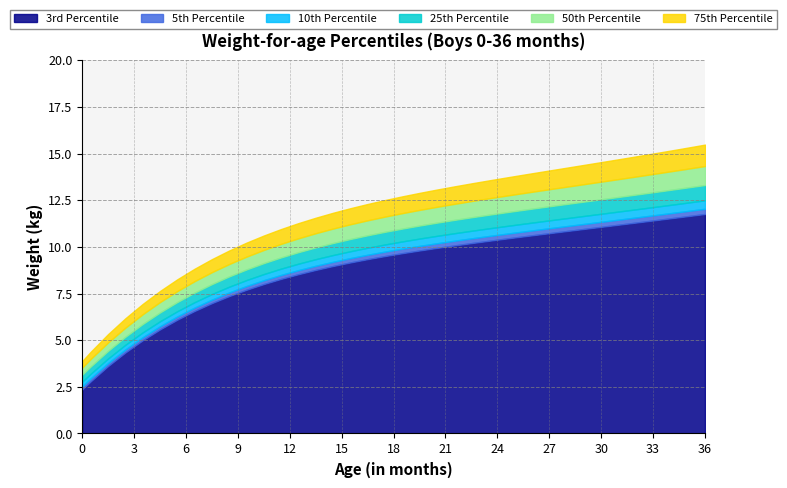

True or false: 50th Percentile and 3rd Percentile cross at least once.

False